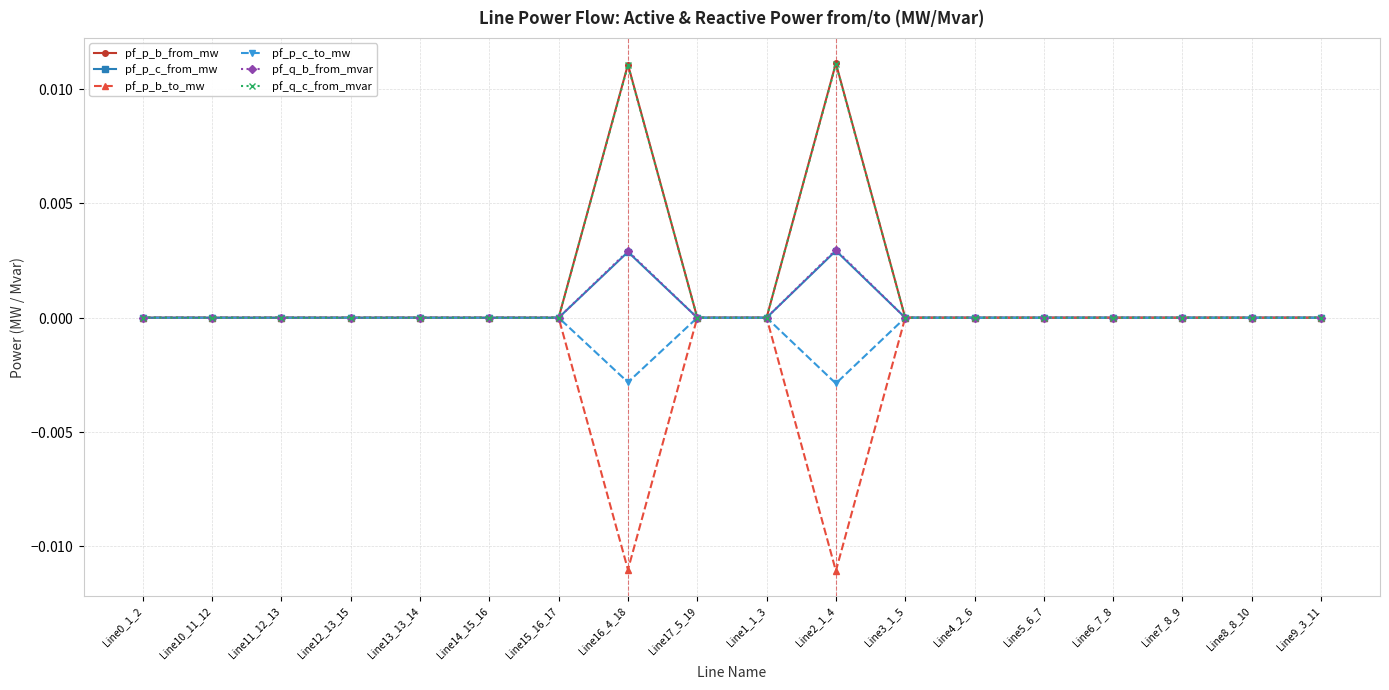

Is this an area chart (filled region under the line)?

No